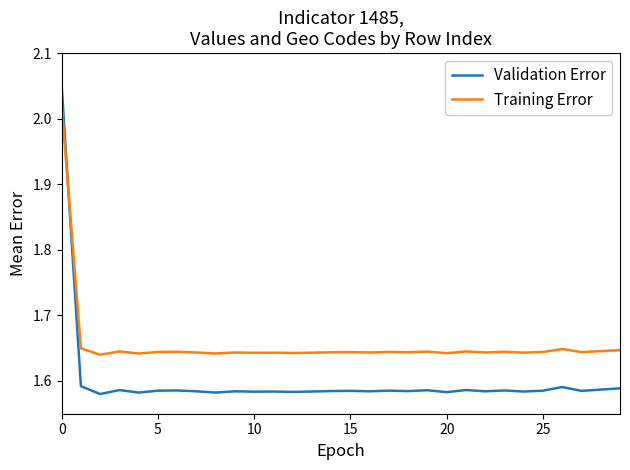

How many intersections are there between Training Error and Validation Error?

1